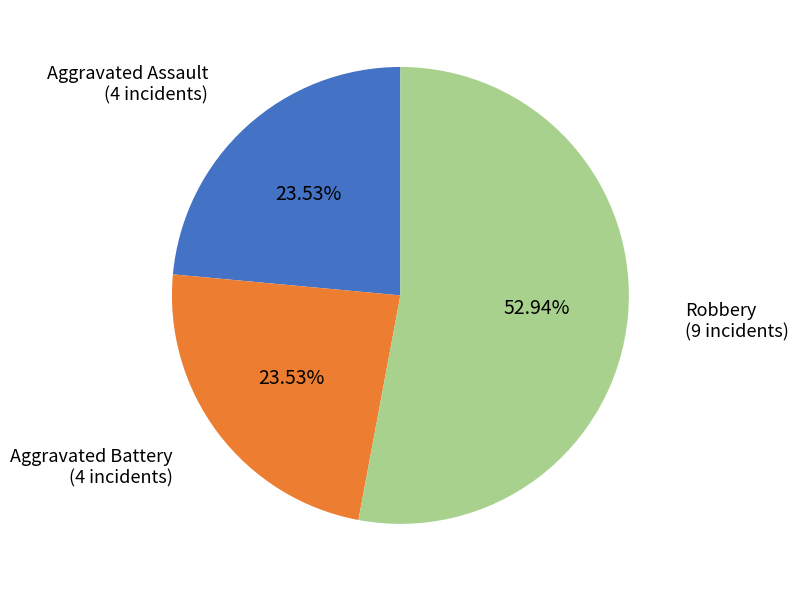

Is there a majority slice in this chart?

Yes